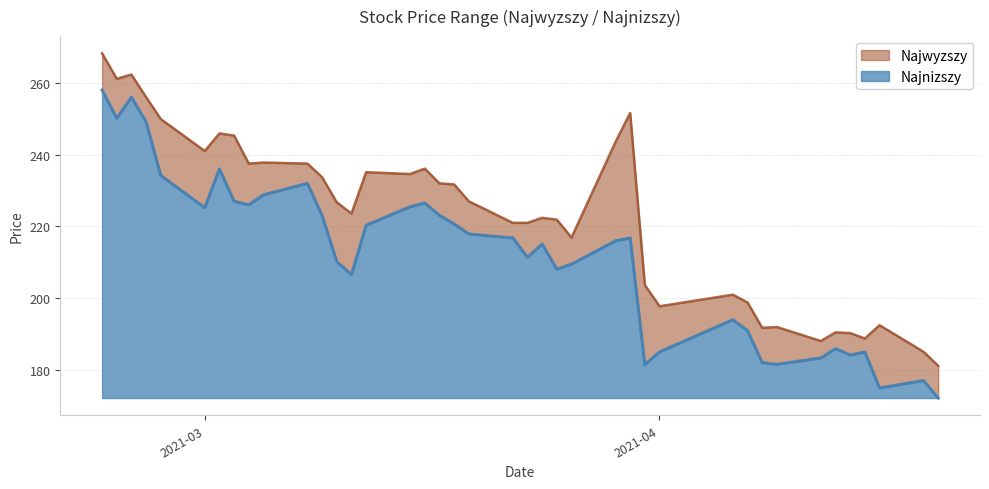

List the series in order of their overall mean, lowest first.

Najnizszy, Najwyzszy